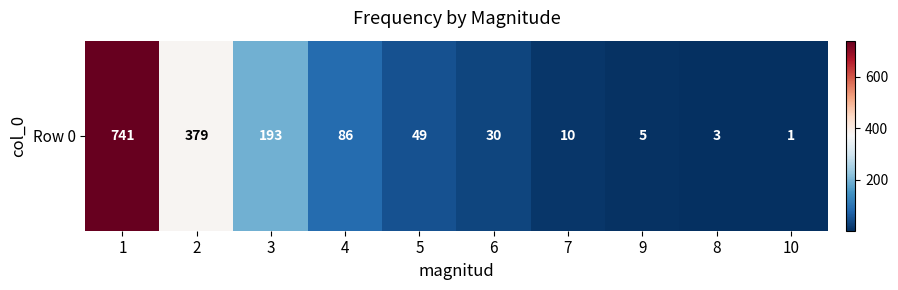

What is the minimum value shown in the chart?

1